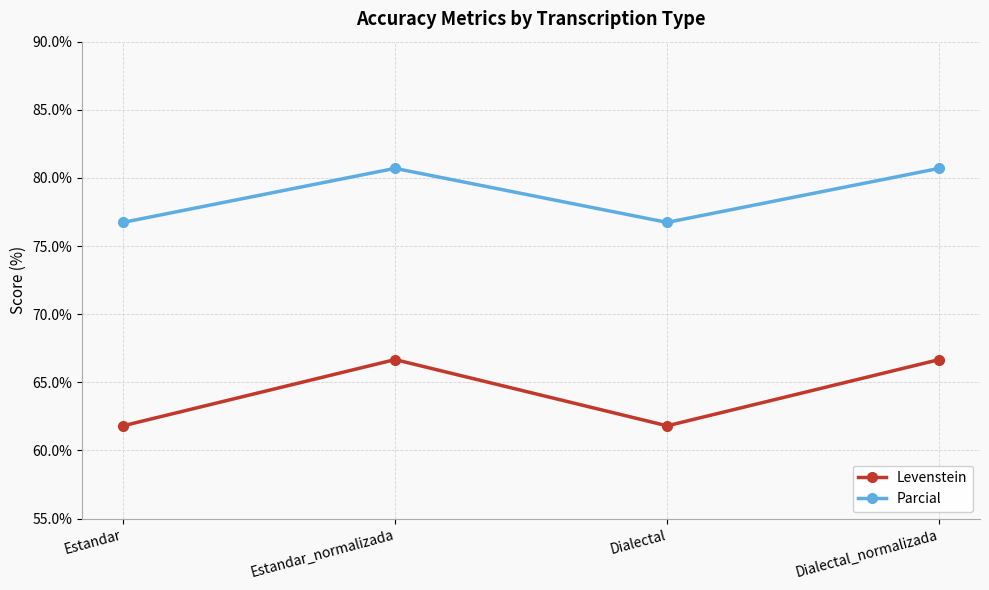

Rank the series by their maximum value, from lowest to highest.

Levenstein, Parcial